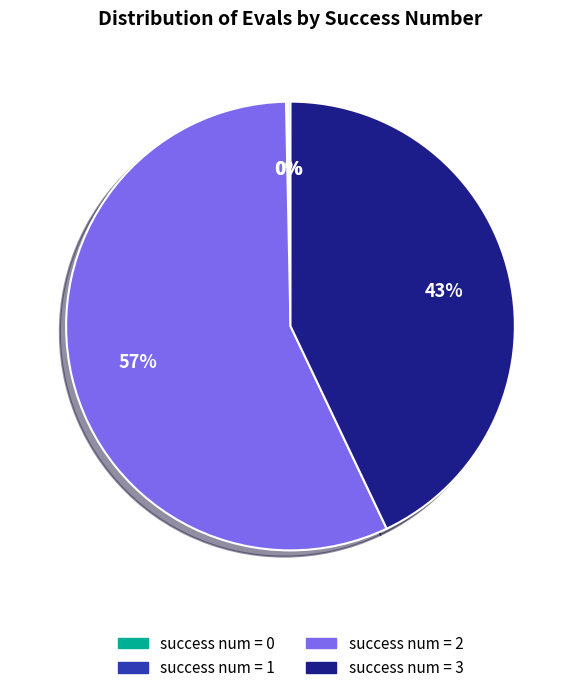

Is there any slice that represents more than half of the pie?

Yes